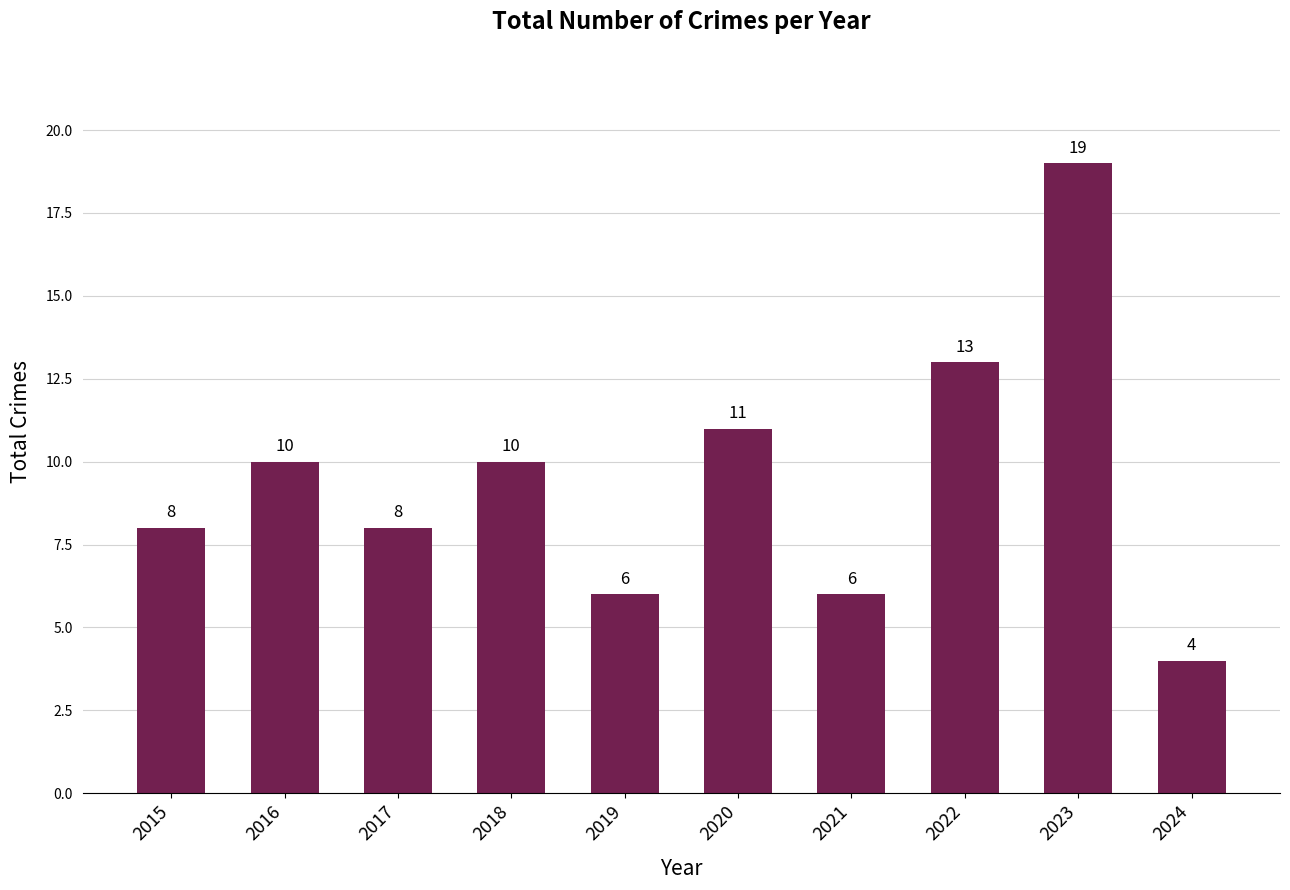

Is it true that the value at 2024 is 4?

True